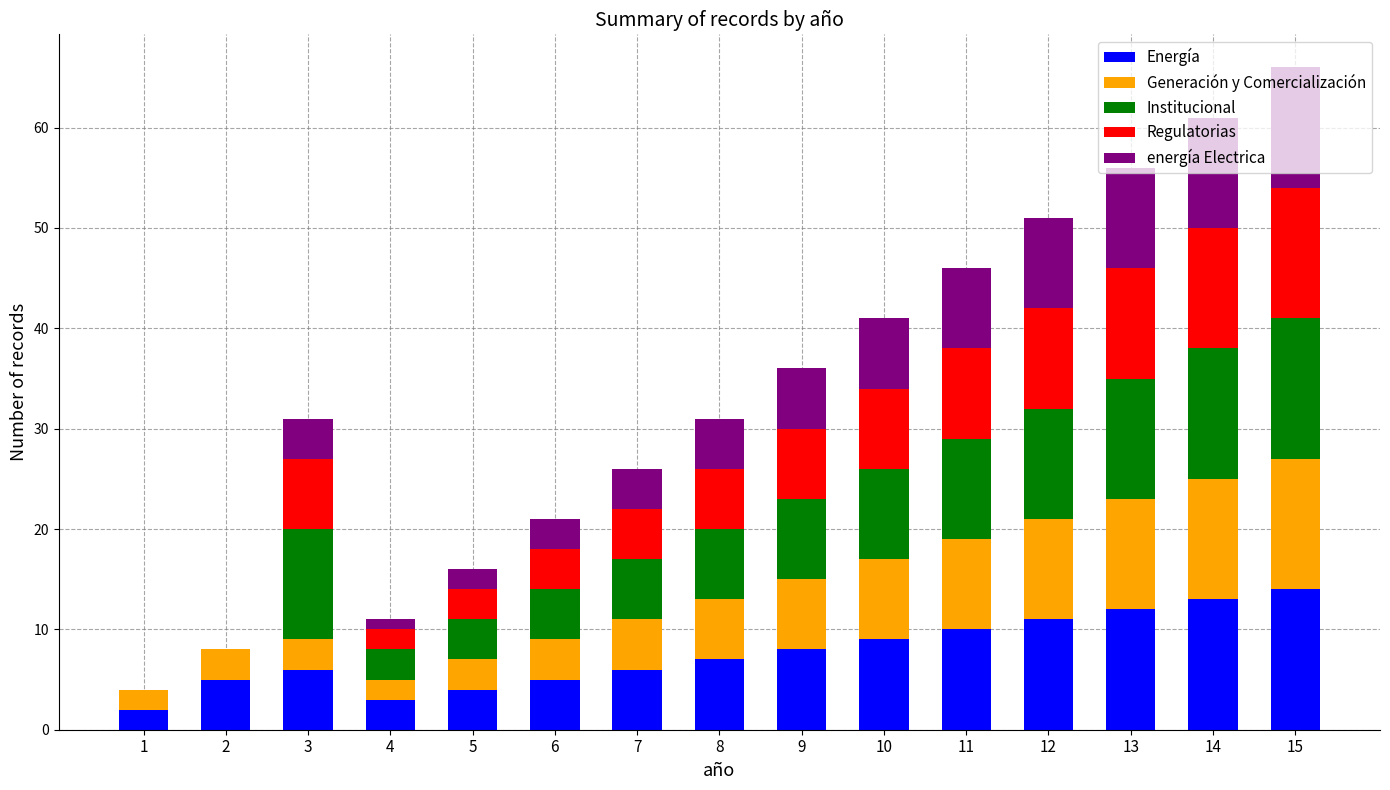

How many categories are shown in the chart?

15